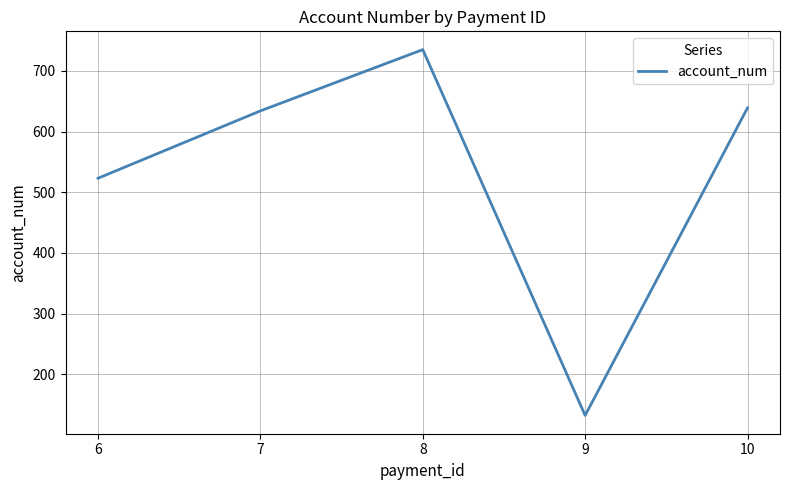

How many interior local peaks (higher than both neighbors) does the data have?

1